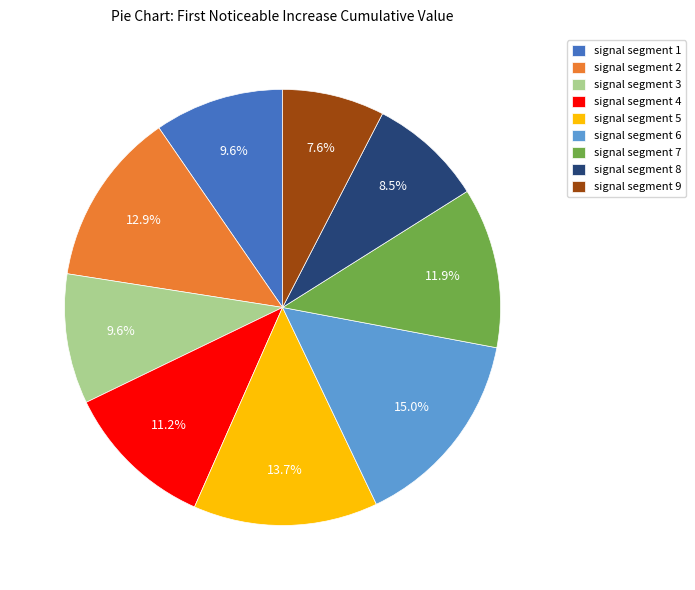

Combined, what portion of the pie is signal segment 9 and signal segment 2?

20.5%